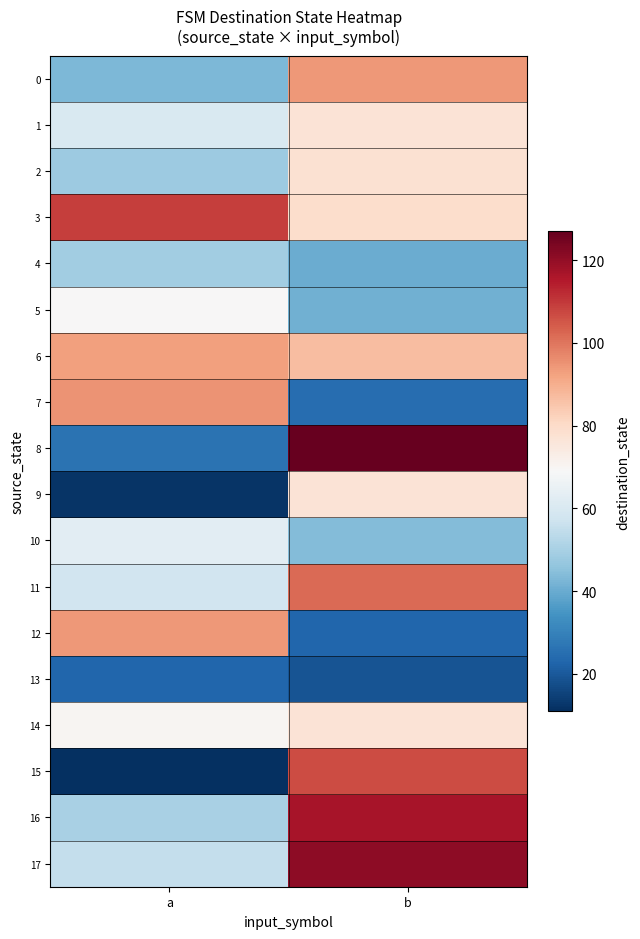

What is the greatest value displayed?

127